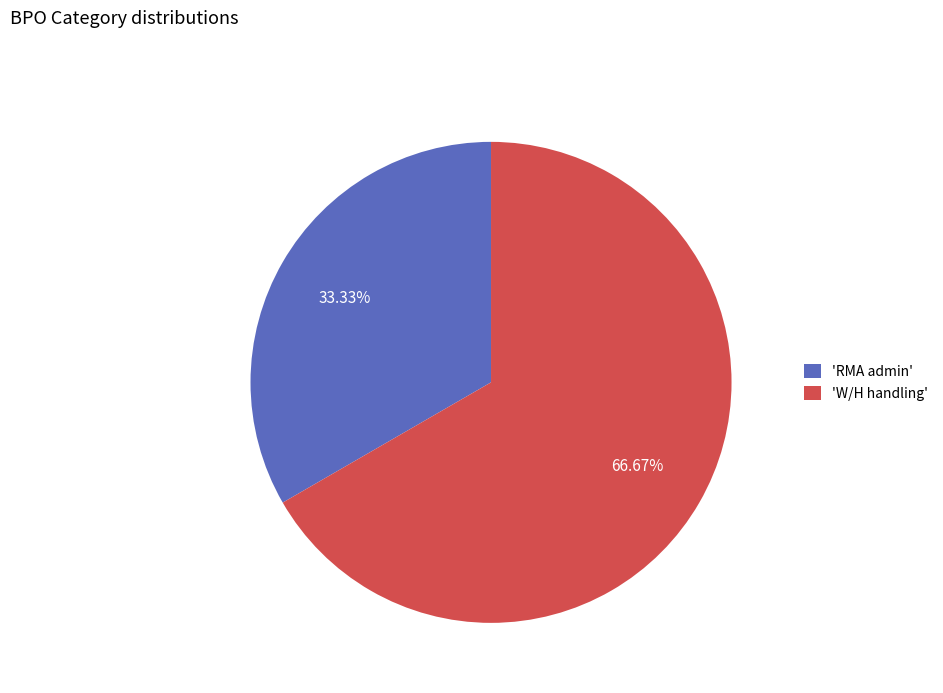

Which slice is the smallest?

'RMA admin'